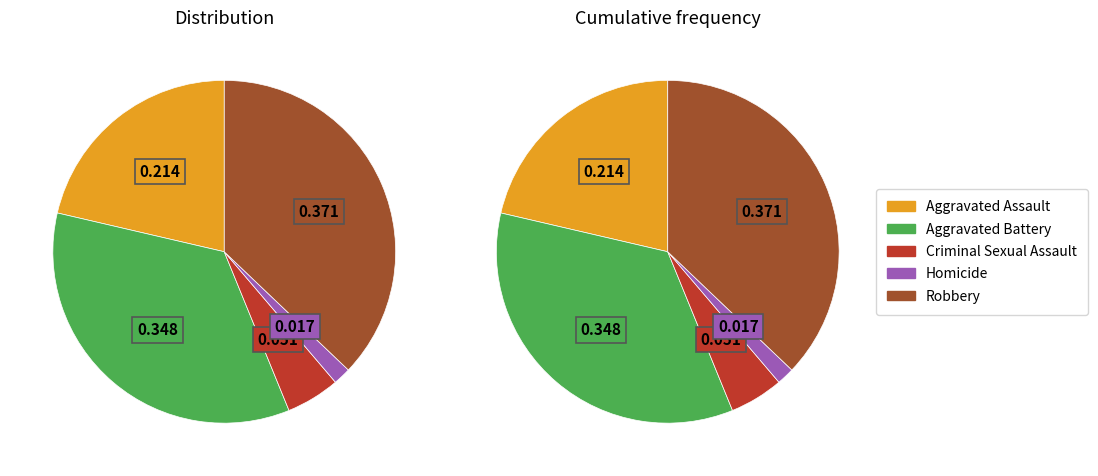

Is the sum of Criminal Sexual Assault and Aggravated Battery greater than half?

No